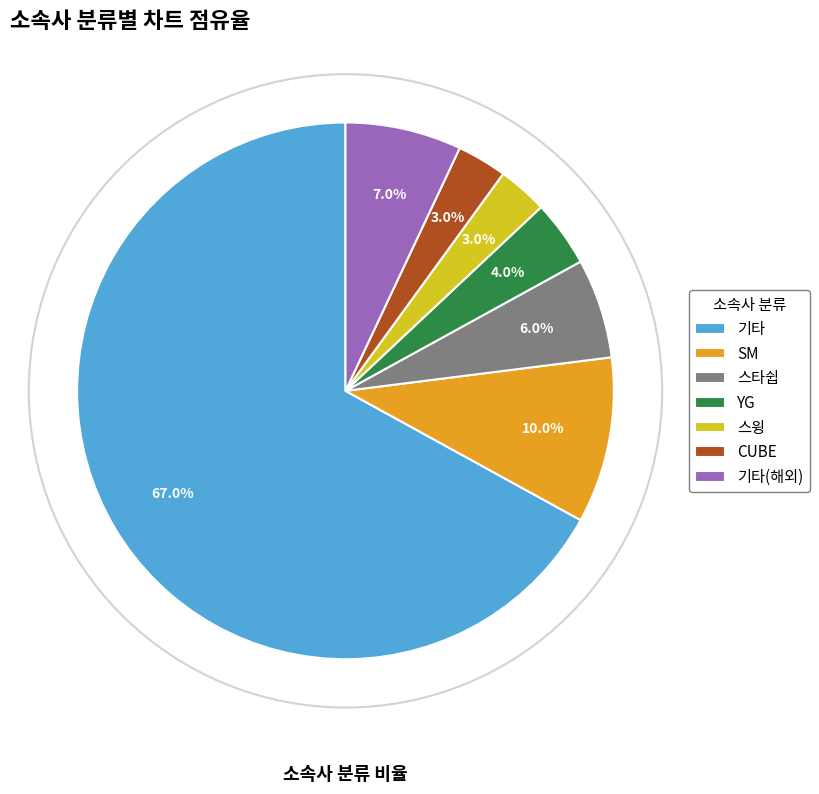

How many segments does this pie chart have?

7